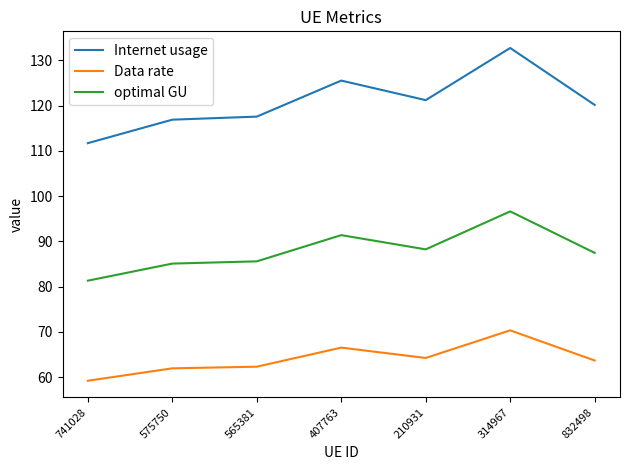

Where does the optimal GU series first go above 87?

407763